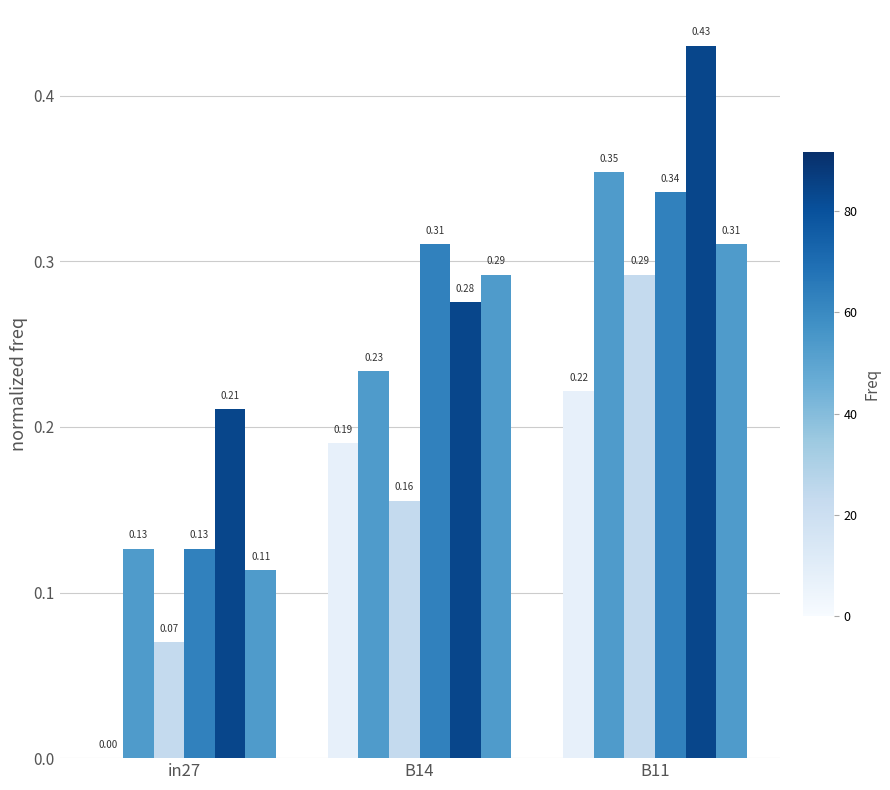

Count the number of categories in the chart.

3